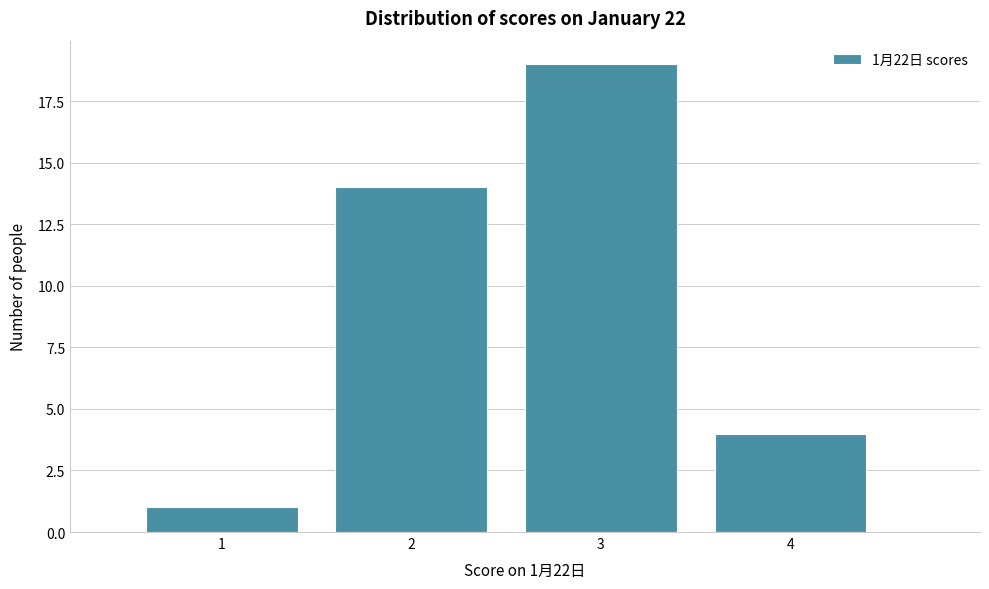

Over which range of the x-axis is the bar tallest?

2.5 to 3.5